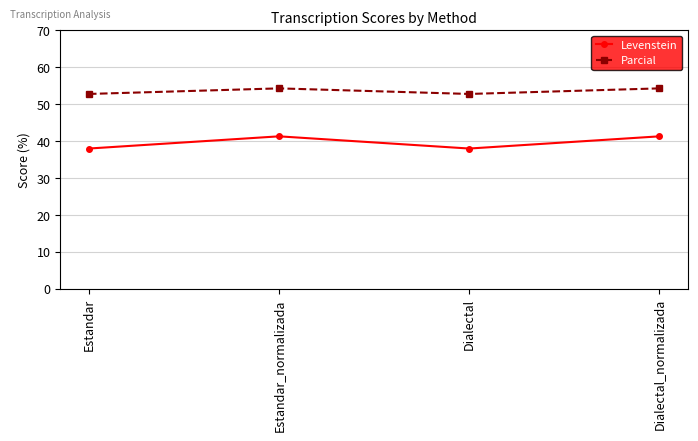

Where does the Levenstein series first go above 41?

Estandar_normalizada